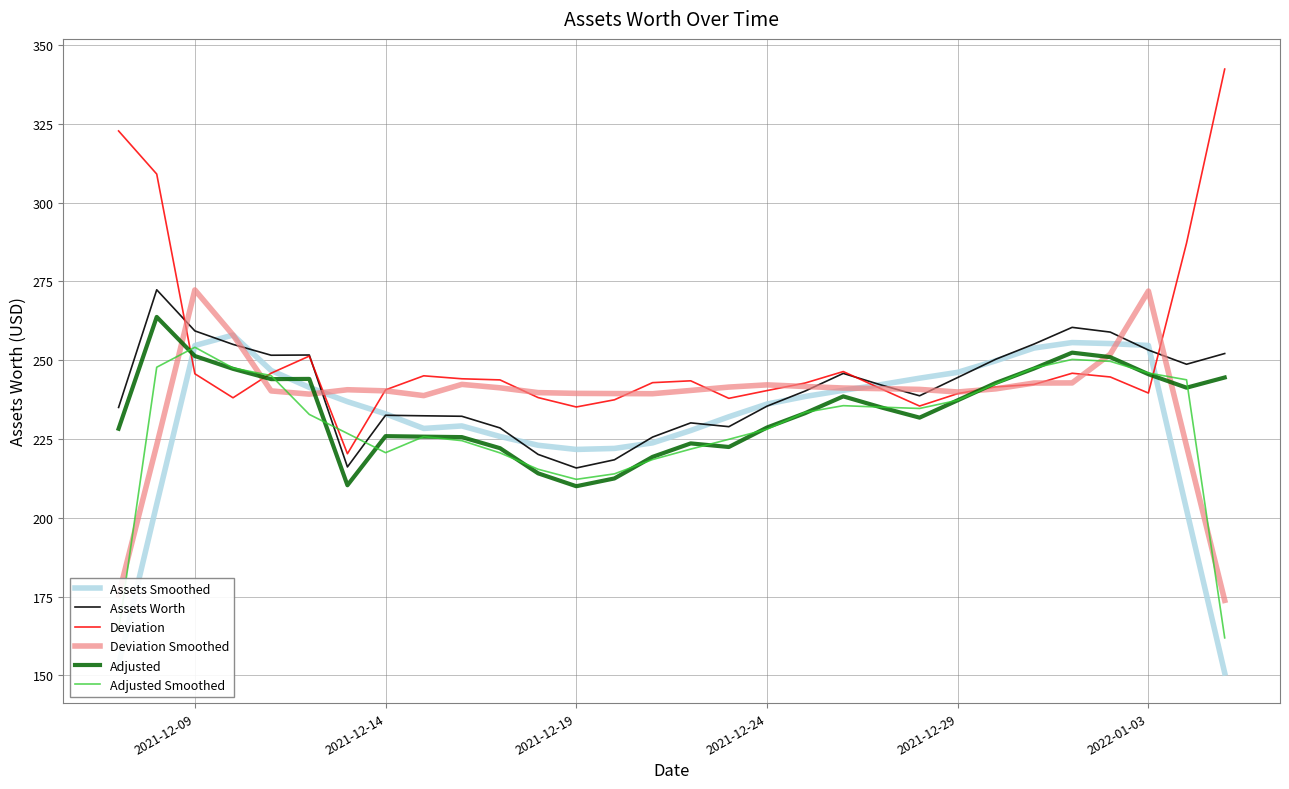

True or false: Assets Worth and Adjusted intersect in this chart.

False